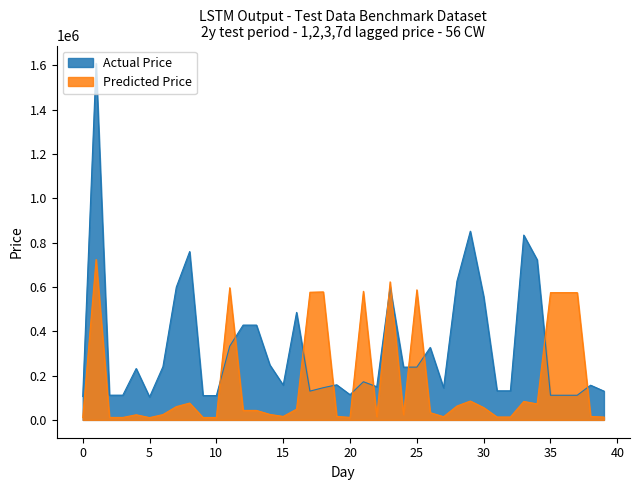

How many times do Predicted Price and Actual Price cross each other?

12